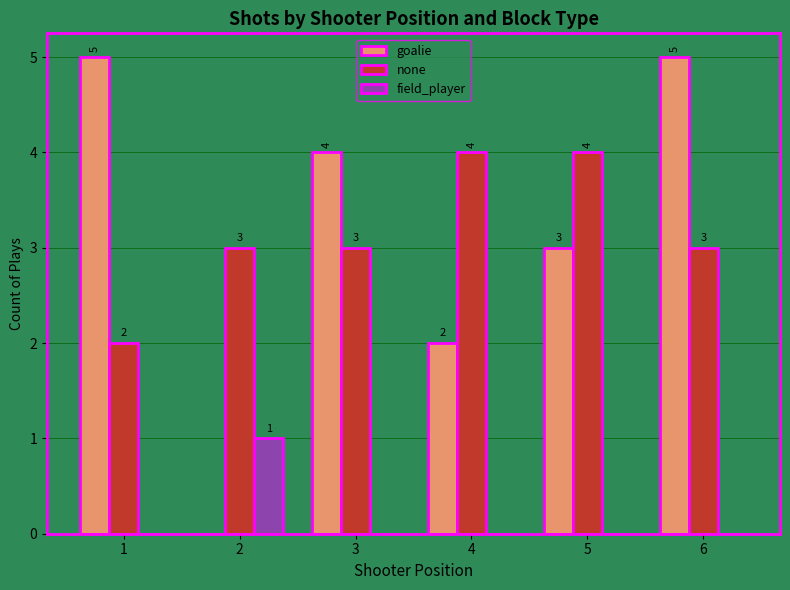

Is the value of none at 2 greater than the value of goalie at 4?

Yes